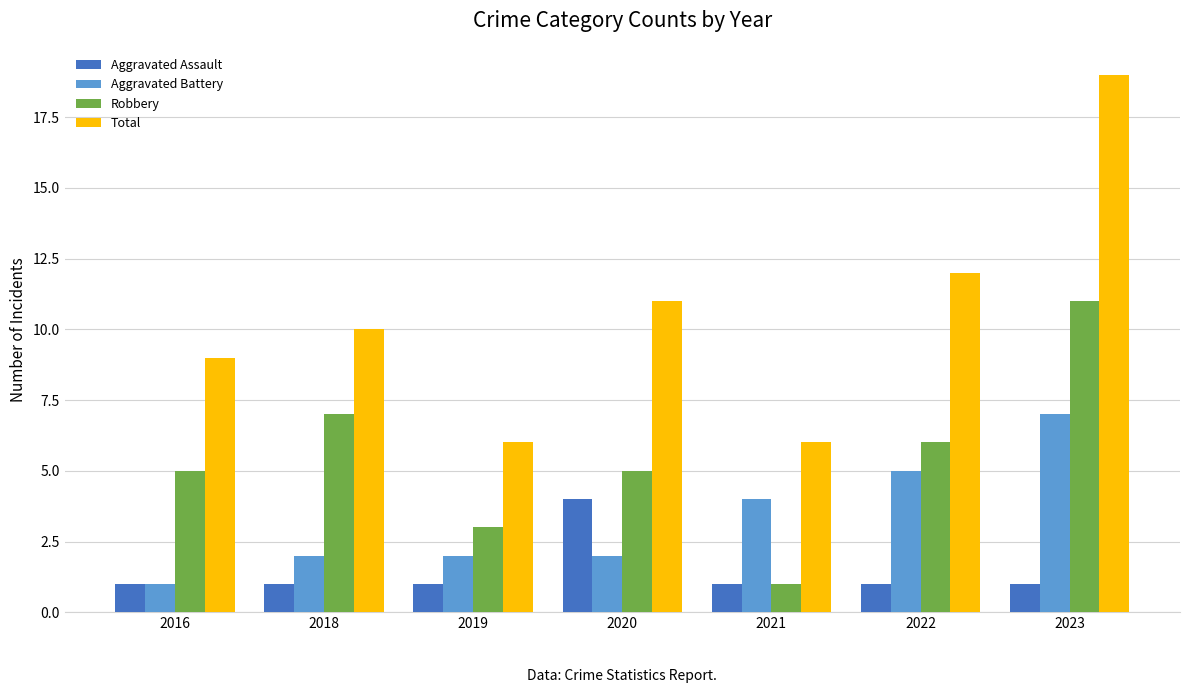

How many Aggravated Assault values are between 1 and 2?

6